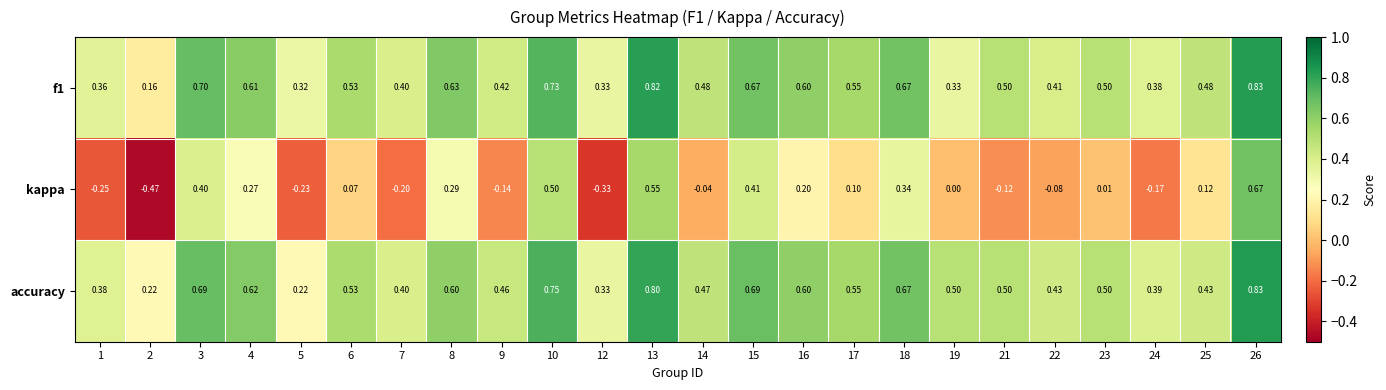

Between 3 and 4, which series saw the biggest shift?

kappa